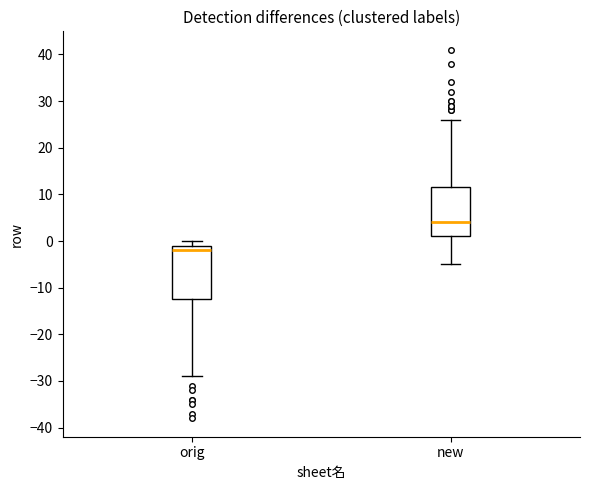

Reading left to right, read every box against the y-axis: the position of its median line, the range the box covers, and the ends of its whiskers. The values are not printed on the chart, so give them approximately, as read against the axis.

orig: median -2, box -12 to -1, whiskers -29 to 0
new: median 4, box 1 to 12, whiskers -5 to 26